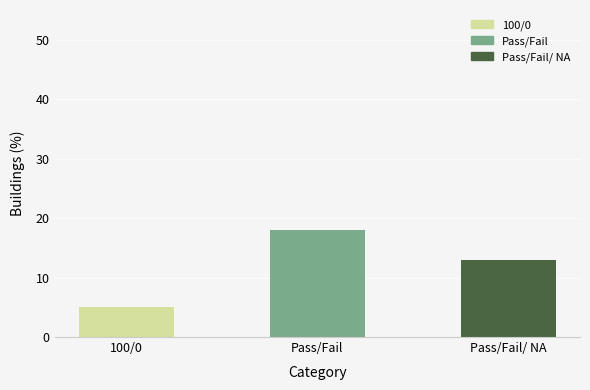

What is the value of the 2nd bar from the left?

18